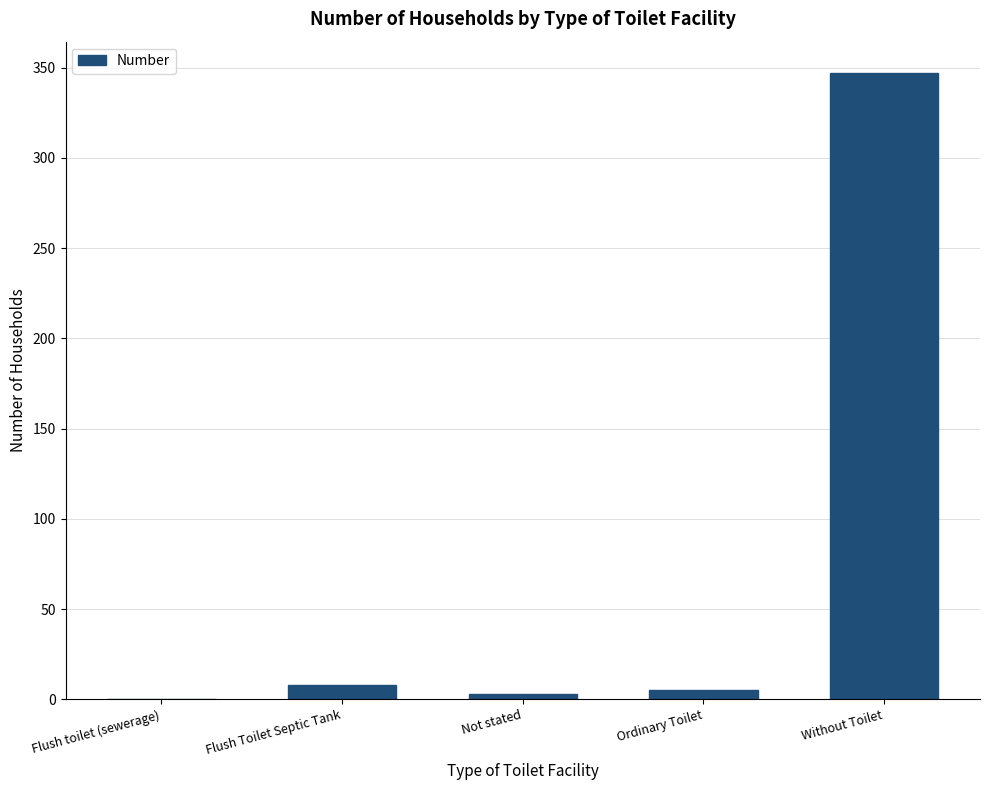

How many positive values are there?

4